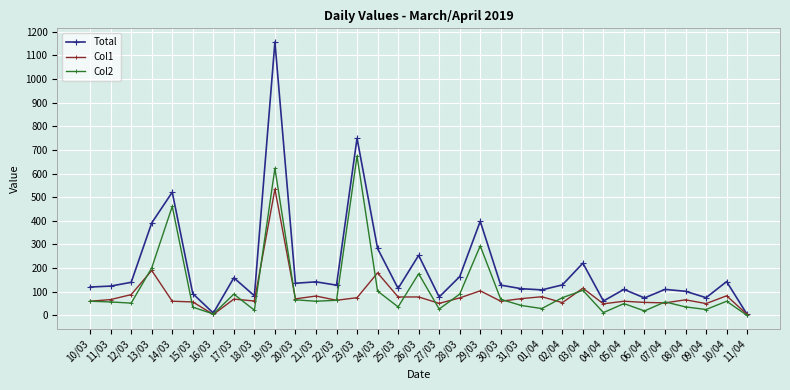

True or false: Col1 has more than 0 points higher than both neighbors.

True